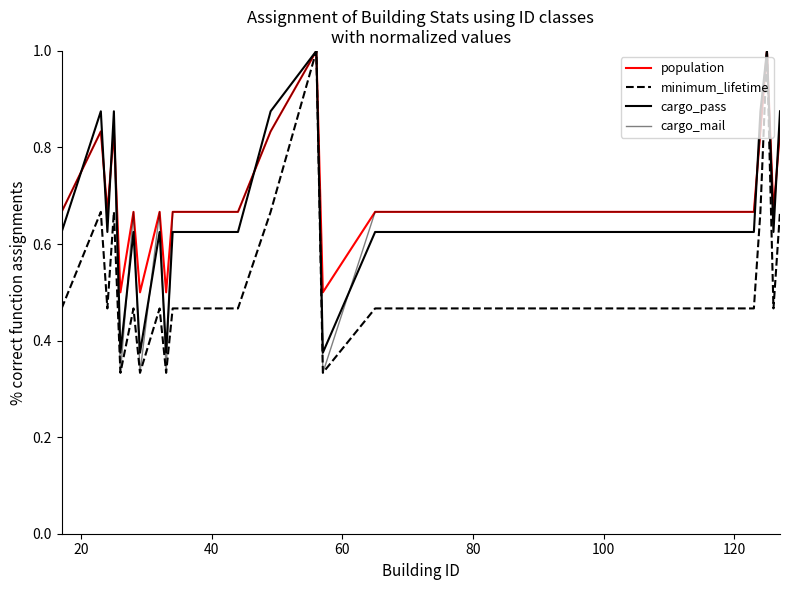

Reading left to right, transcribe all the data shown in this chart.

population: 0.7	0.8	0.7	0.8	0.5	0.7	0.5	0.7	0.5	0.7	0.7	0.8	1.0	0.5	0.7	0.7	0.8	1.0	0.7	0.8
minimum_lifetime: 0.5	0.7	0.5	0.7	0.3	0.5	0.3	0.5	0.3	0.5	0.5	0.7	1.0	0.3	0.5	0.5	0.7	1.0	0.5	0.7
cargo_pass: 0.6	0.9	0.6	0.9	0.4	0.6	0.4	0.6	0.4	0.6	0.6	0.9	1.0	0.4	0.6	0.6	0.9	1.0	0.6	0.9
cargo_mail: 0.7	0.8	0.7	0.8	0.3	0.7	0.3	0.7	0.3	0.7	0.7	0.8	1.0	0.3	0.7	0.7	0.8	1.0	0.7	0.8